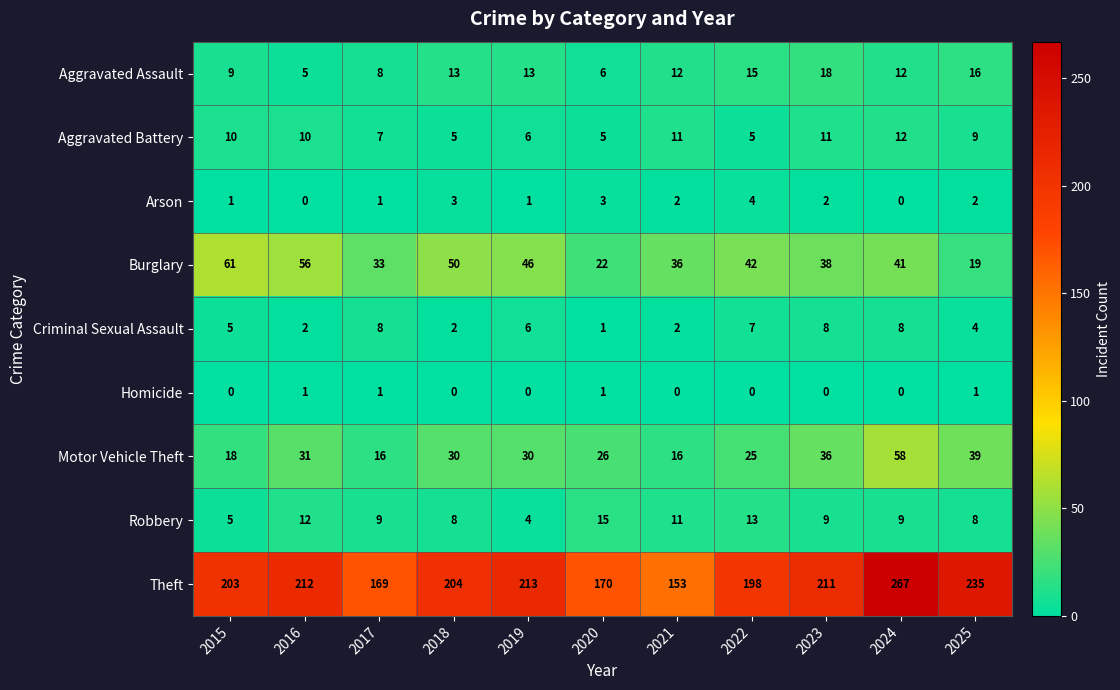

At which category is the sum across all series the highest?

2024